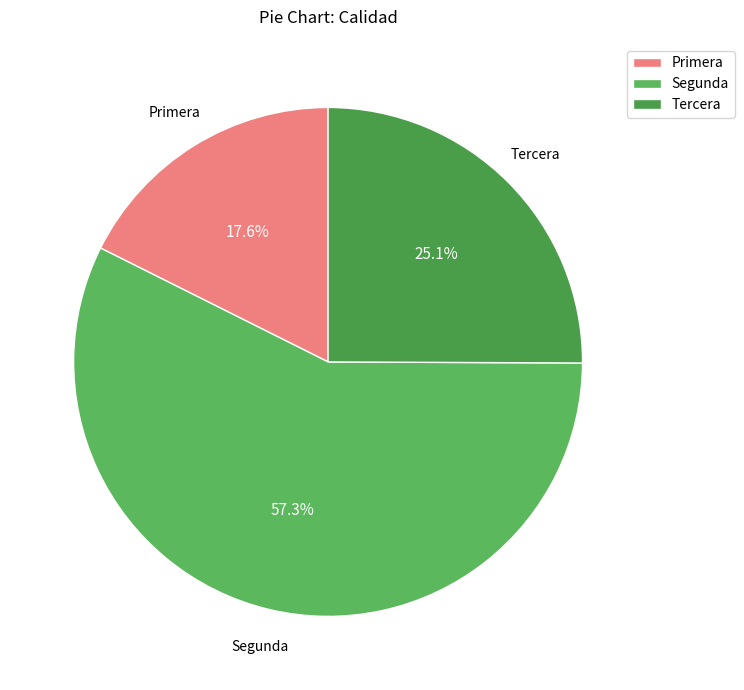

Which slice is the largest?

Segunda